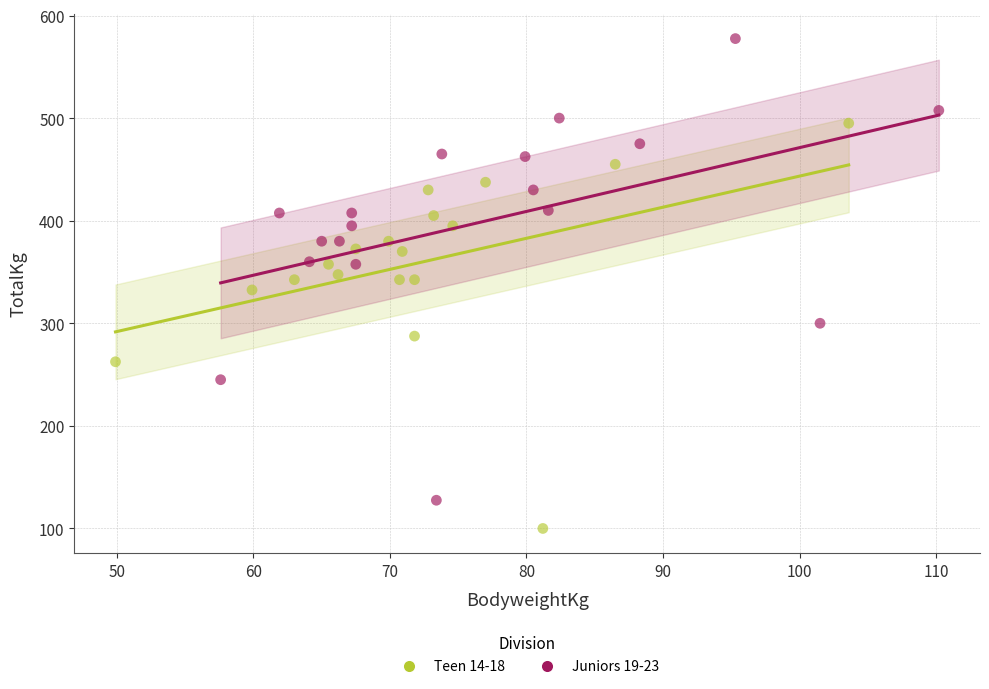

Which series reaches the minimum Y coordinate?

Teen 14-18